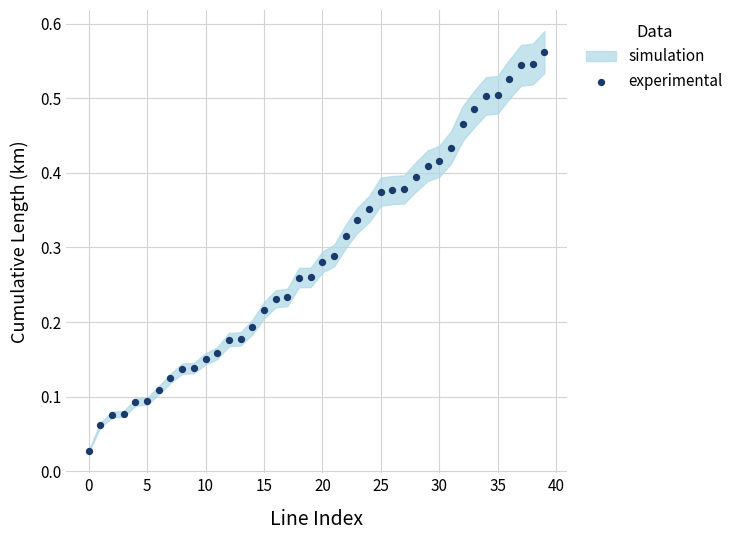

How many points are shown in the scatter plot?

40